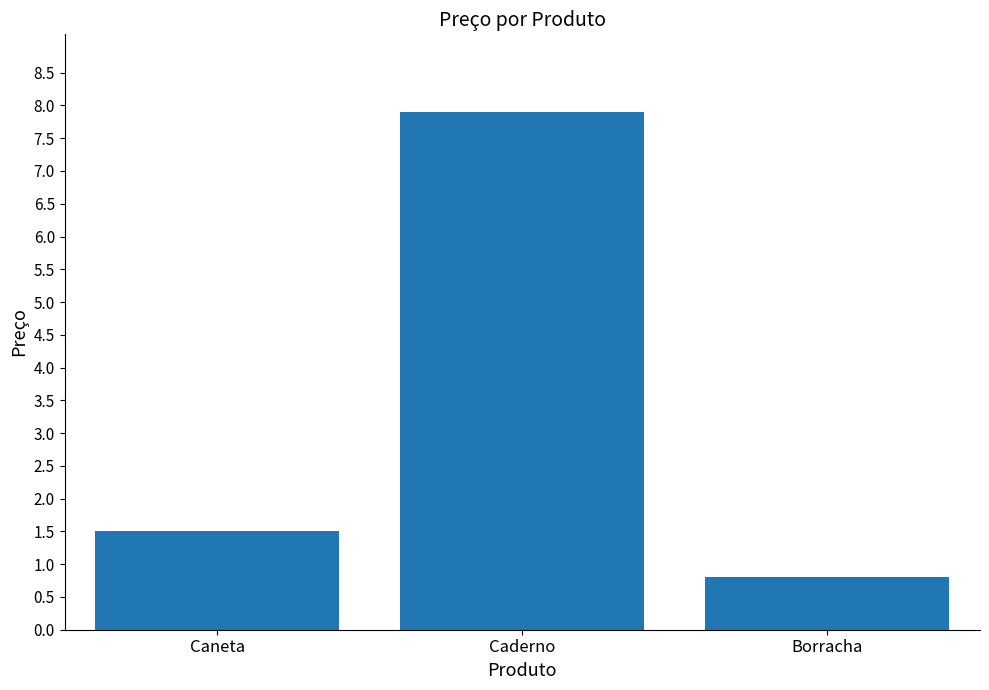

What is the change in value from Caneta to Caderno?

+6.4